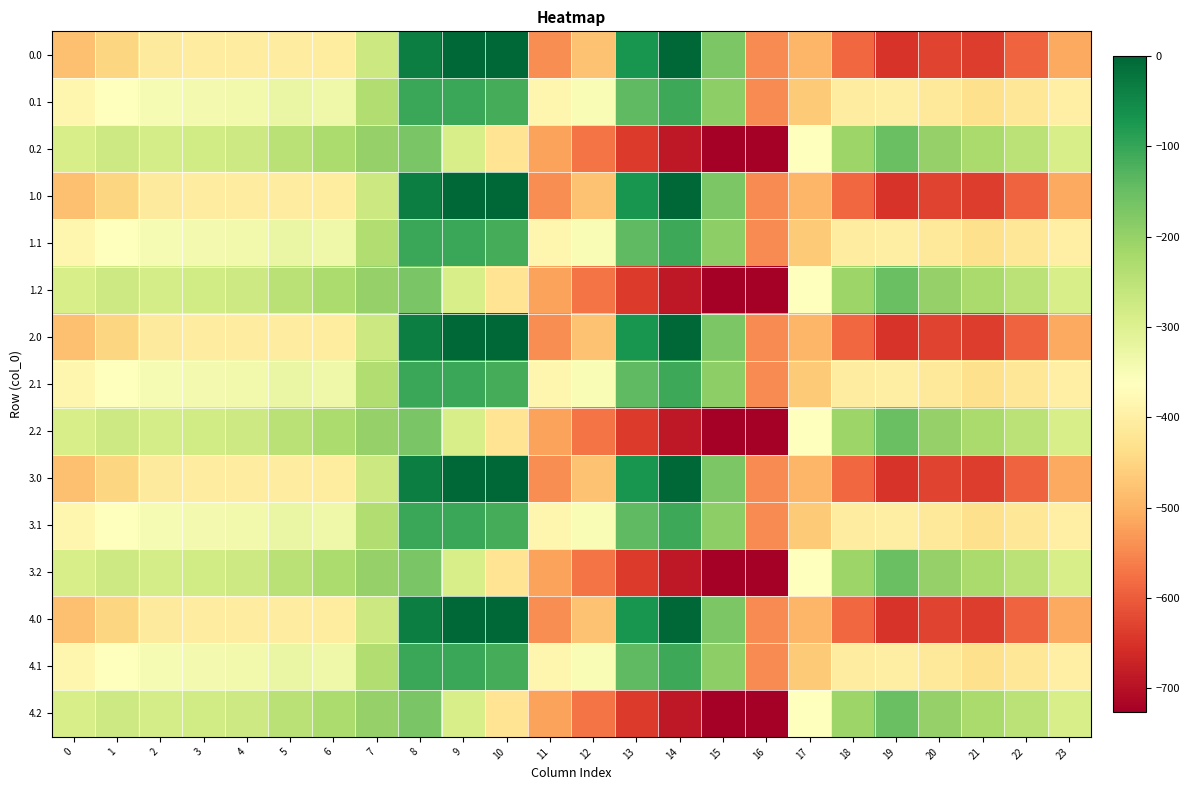

What is the total value across all series at 16?

-9096.5